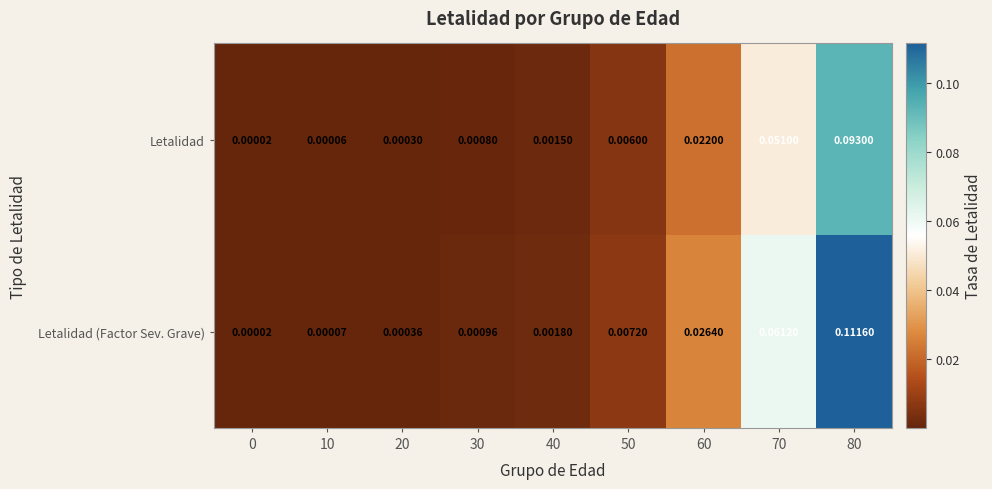

At which category is the sum across all series the highest?

80